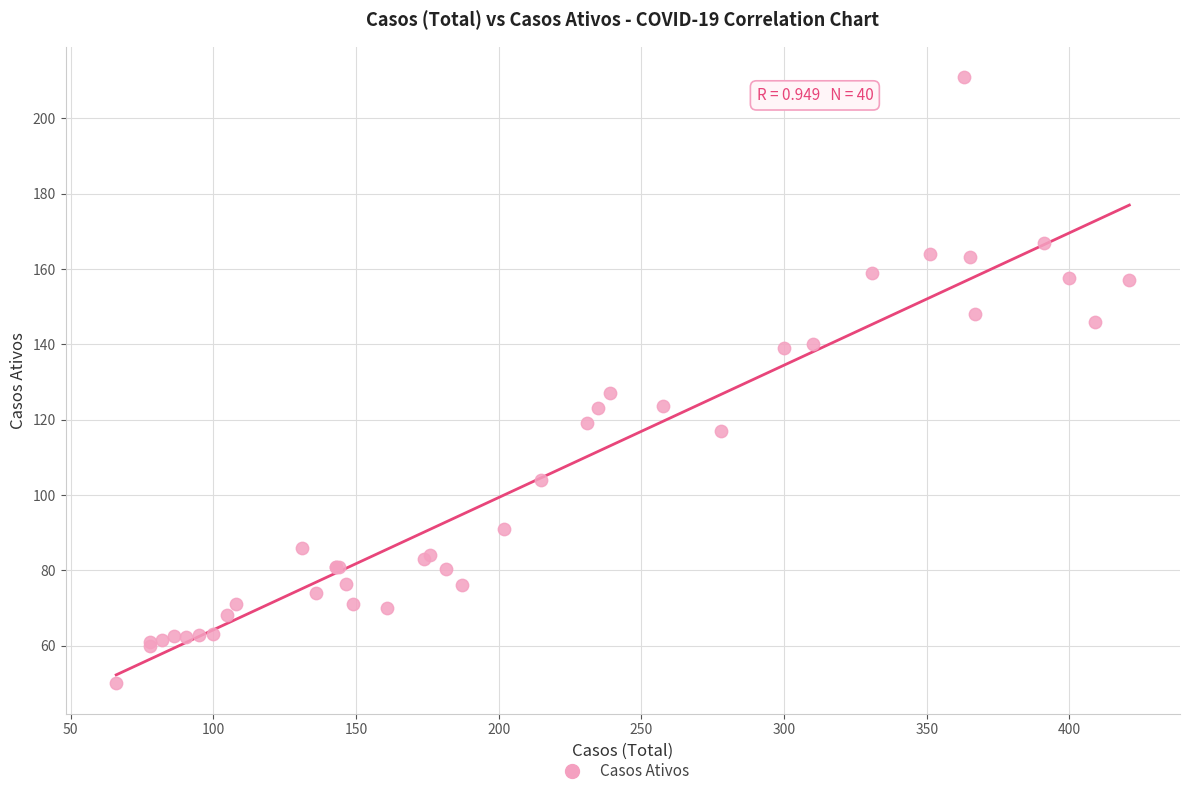

What Y value in the scatter plot is closest to 130?

127.0